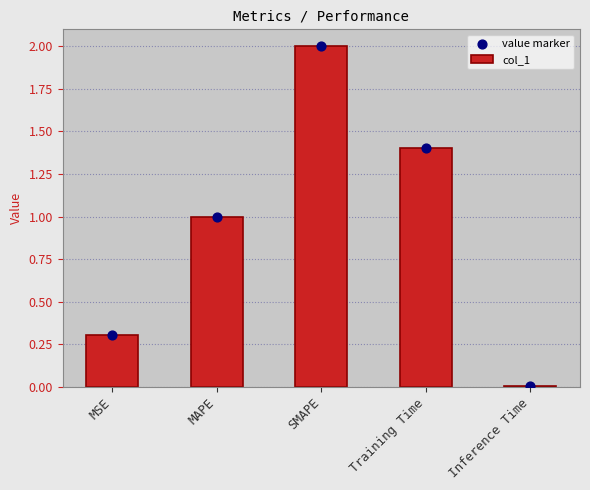

Is the value of value marker at SMAPE greater than the value of col_1 at MAPE?

Yes